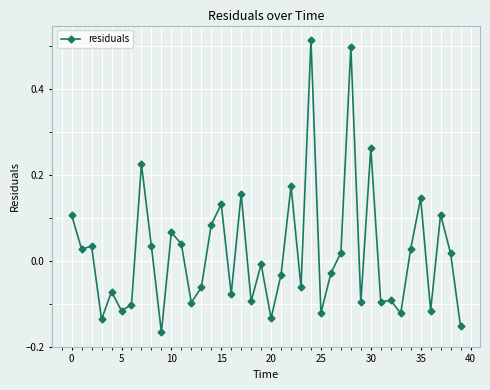

True or false: the data has more than 0 interior local peaks.

True